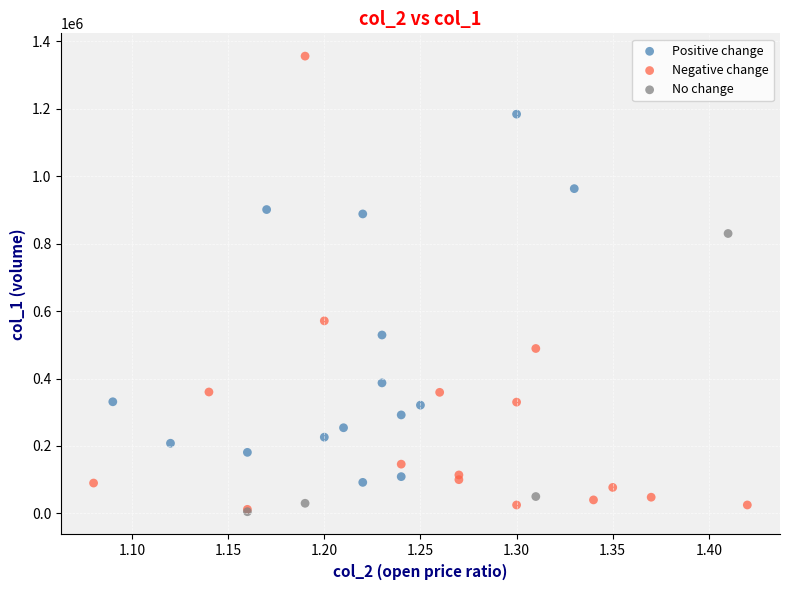

Which series reaches the maximum Y coordinate?

Negative change